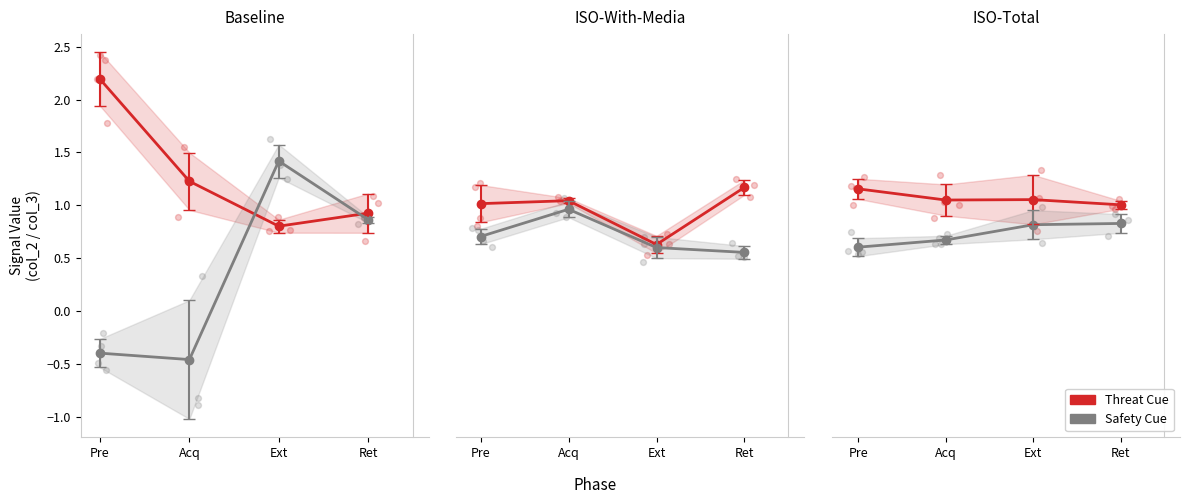

What is the total value across all series at Ret?

1.8